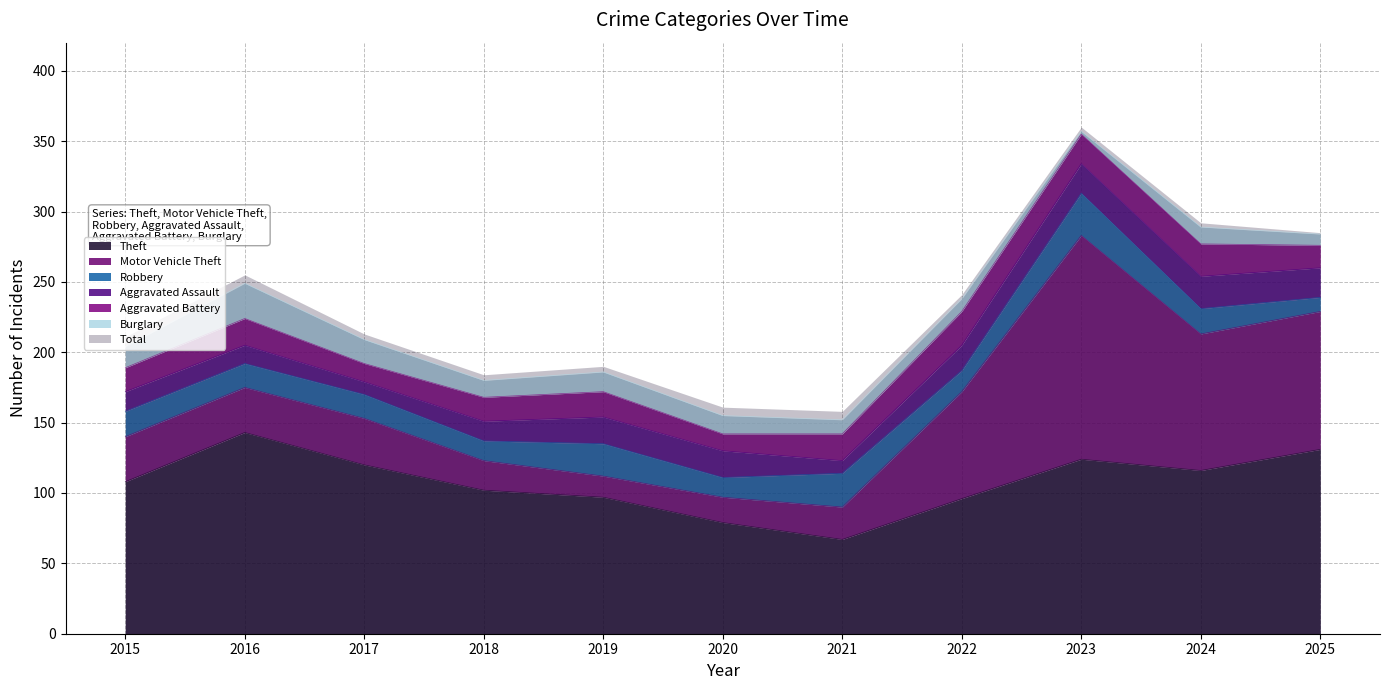

Which category has the highest value in the Robbery series?

2023